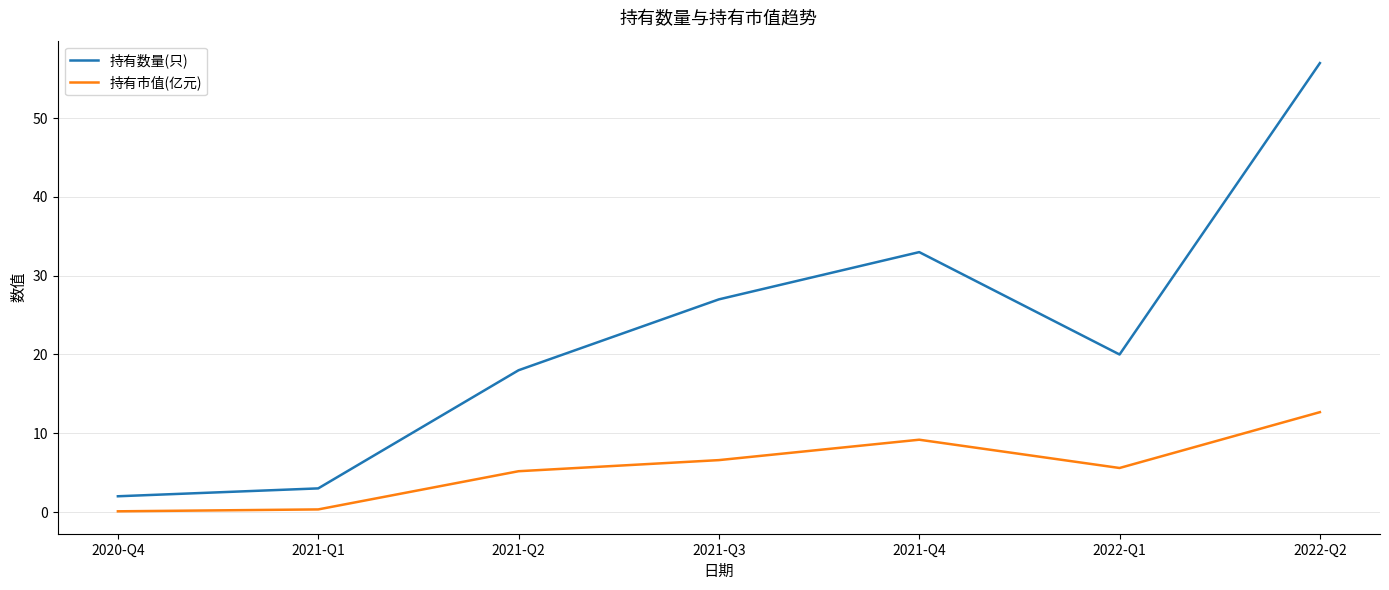

In 持有市值(亿元), how many points are higher than both neighbors (excluding endpoints)?

1